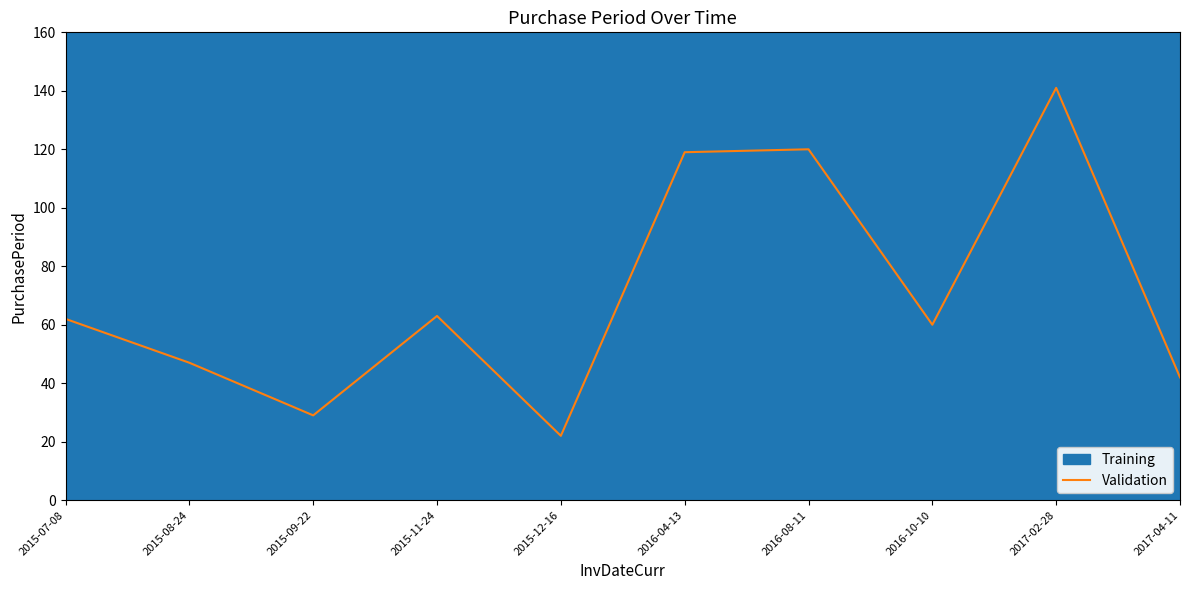

How many lines are shown in the chart?

1